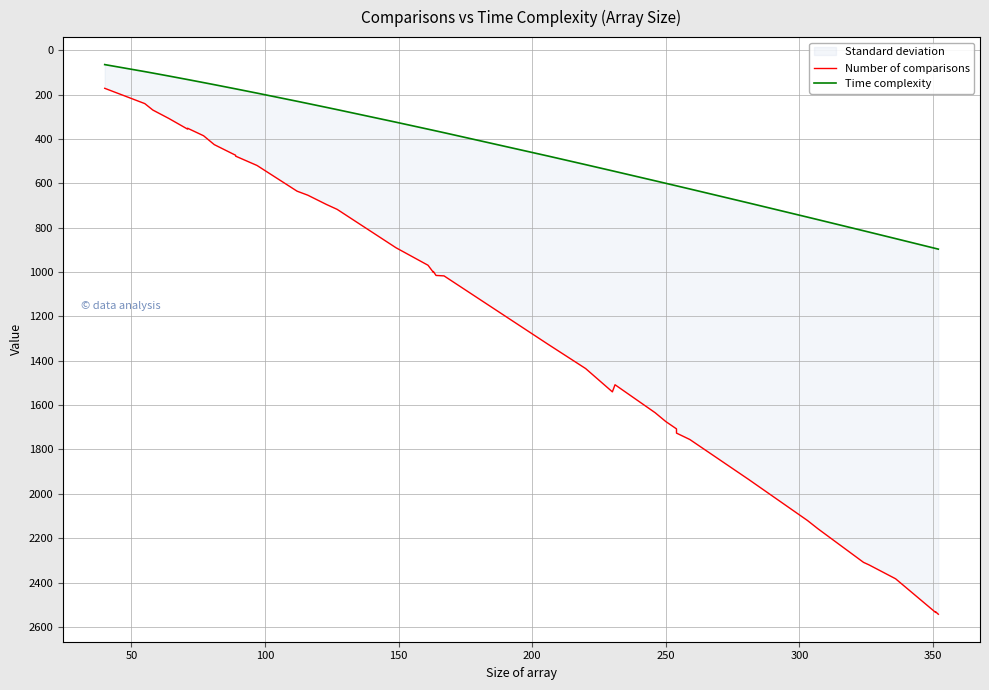

How many data points in Time complexity are less than 363?

19